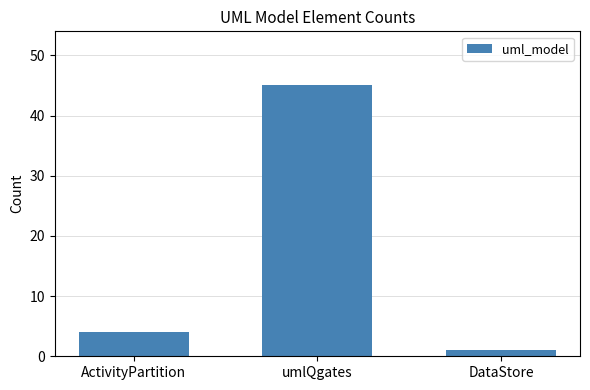

Is it true that the value at ActivityPartition is 4?

True